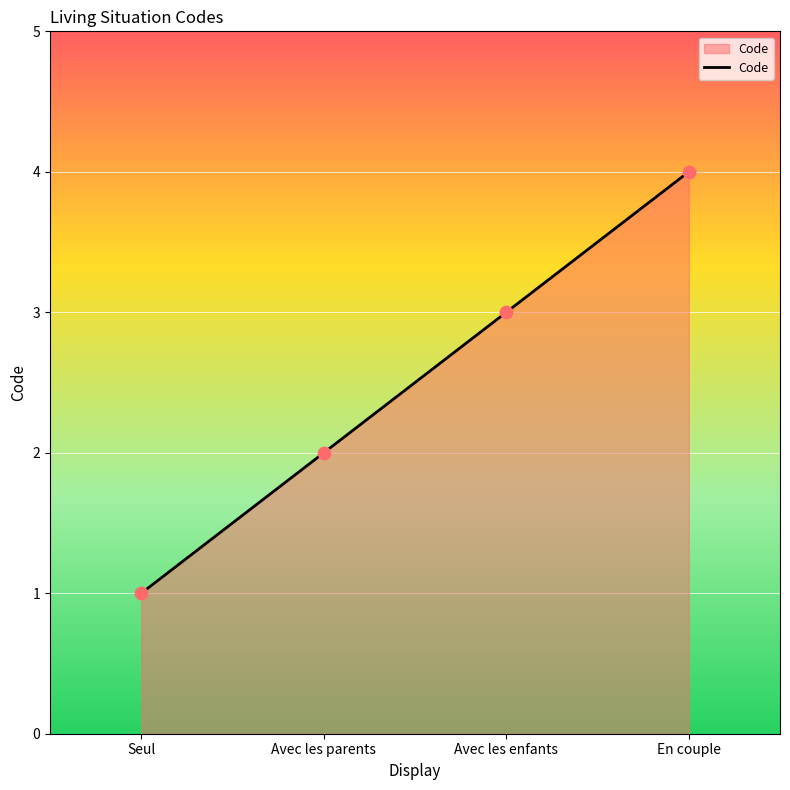

What is the change in value from Seul to En couple?

+3